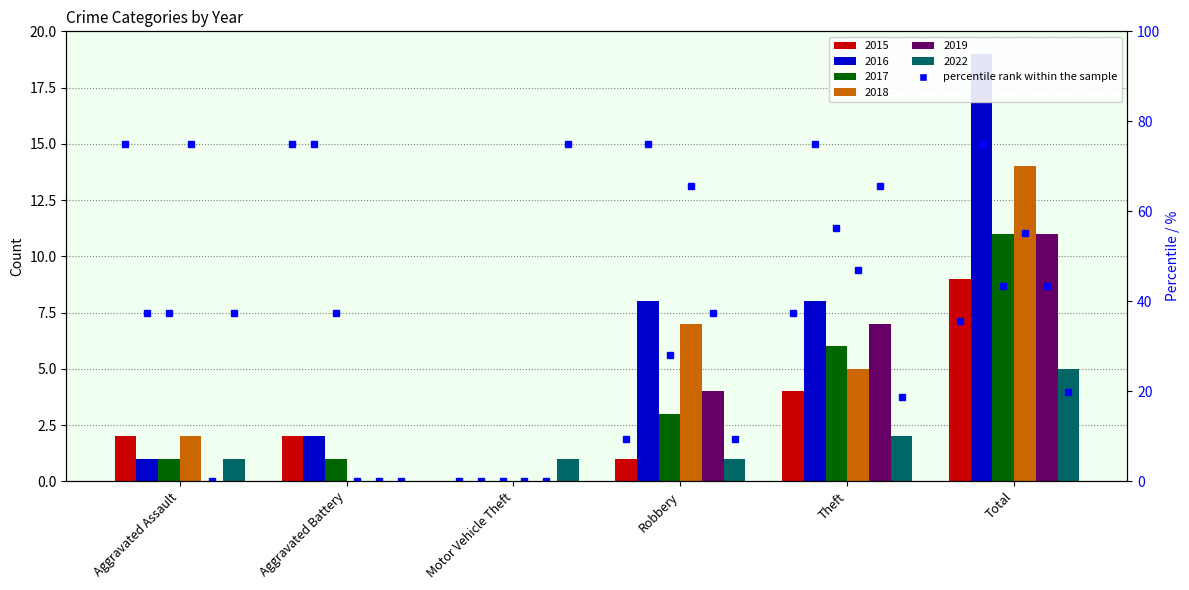

Reading left to right, list all the values displayed in this chart.

2015: 2	2	0	1	4	9
2016: 1	2	0	8	8	19
2017: 1	1	0	3	6	11
2018: 2	0	0	7	5	14
2019: 0	0	0	4	7	11
2022: 1	0	1	1	2	5